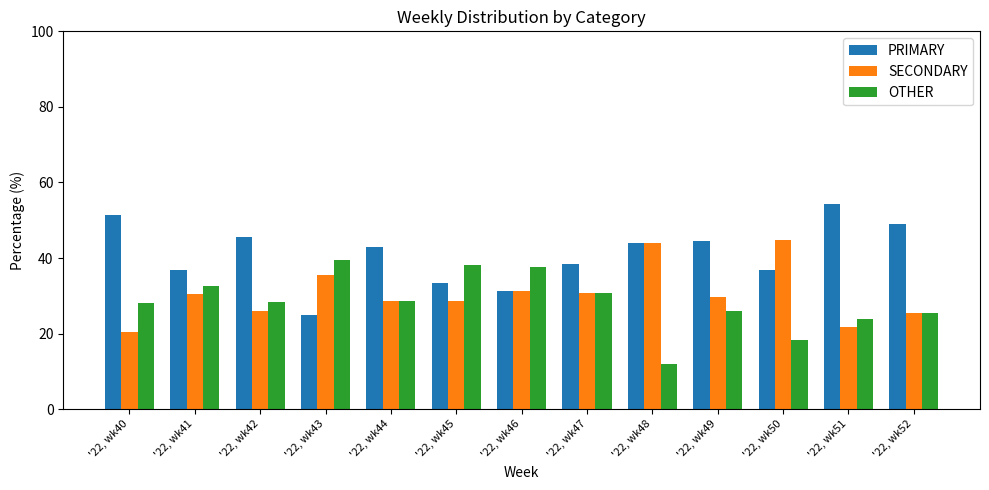

What are all the series names shown in the legend?

PRIMARY, SECONDARY, OTHER